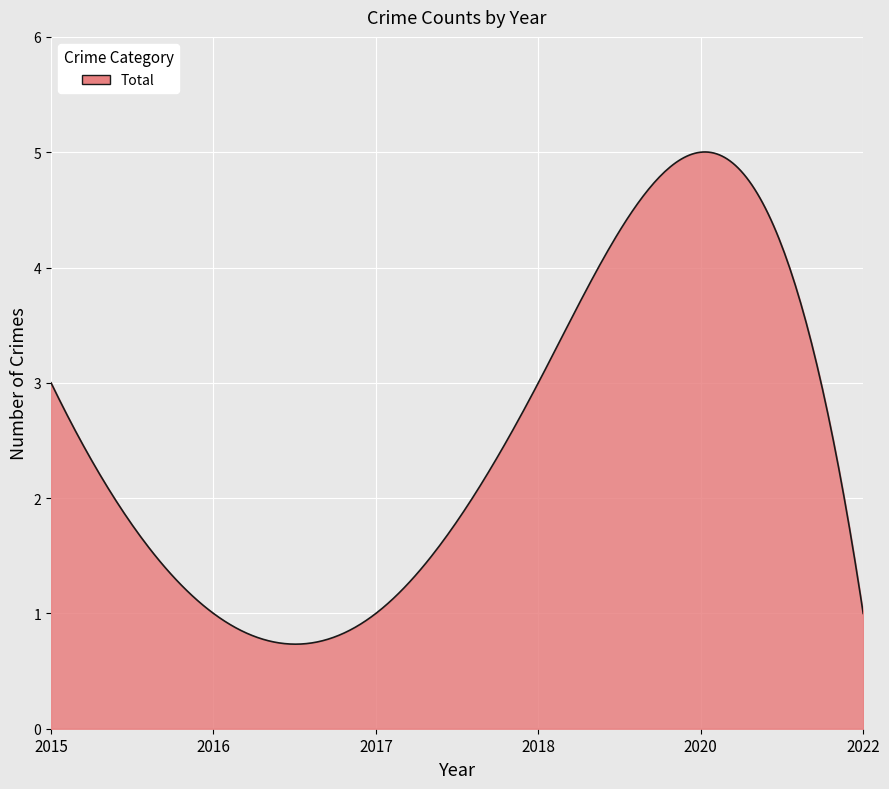

Does the chart display data point markers on the line(s)?

No